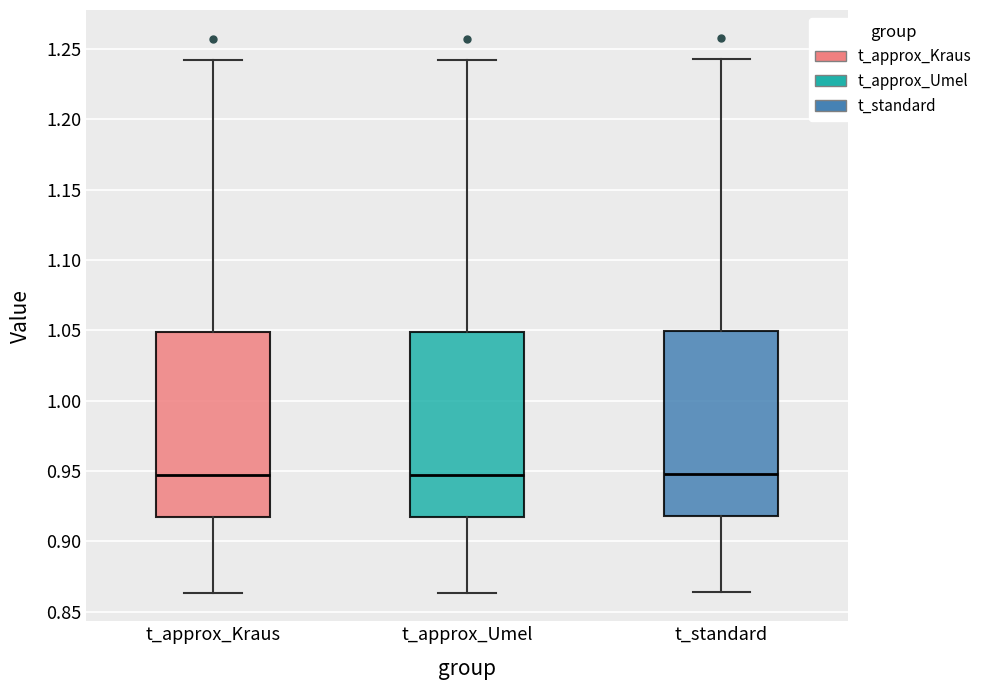

Where is the upper edge of the box for t_standard on the y-axis? The values are not printed on the chart, so give them approximately, as read against the axis.

1.050